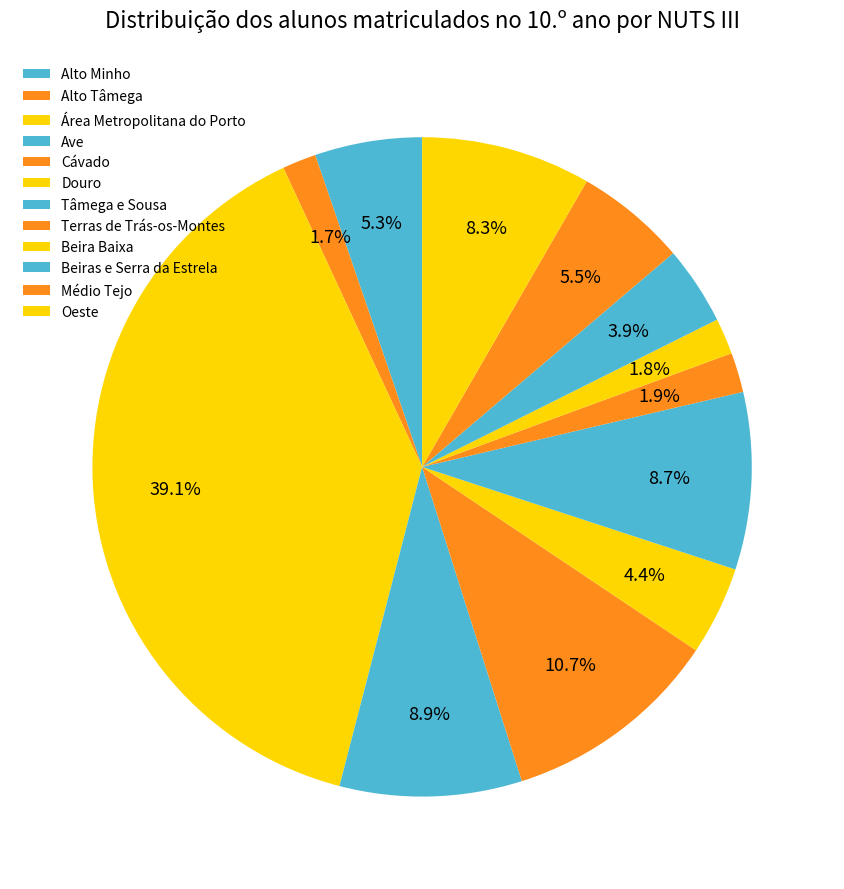

Is the sum of Oeste and Douro greater than half?

No